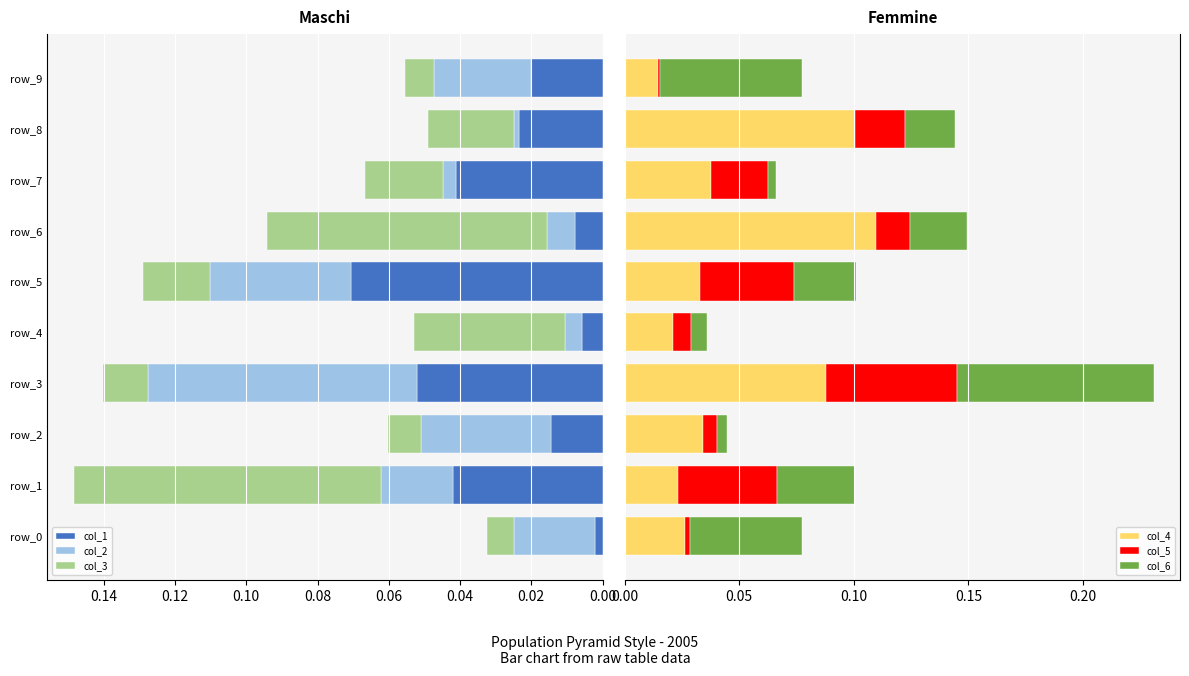

At which label does col_1 reach its peak?

row_5